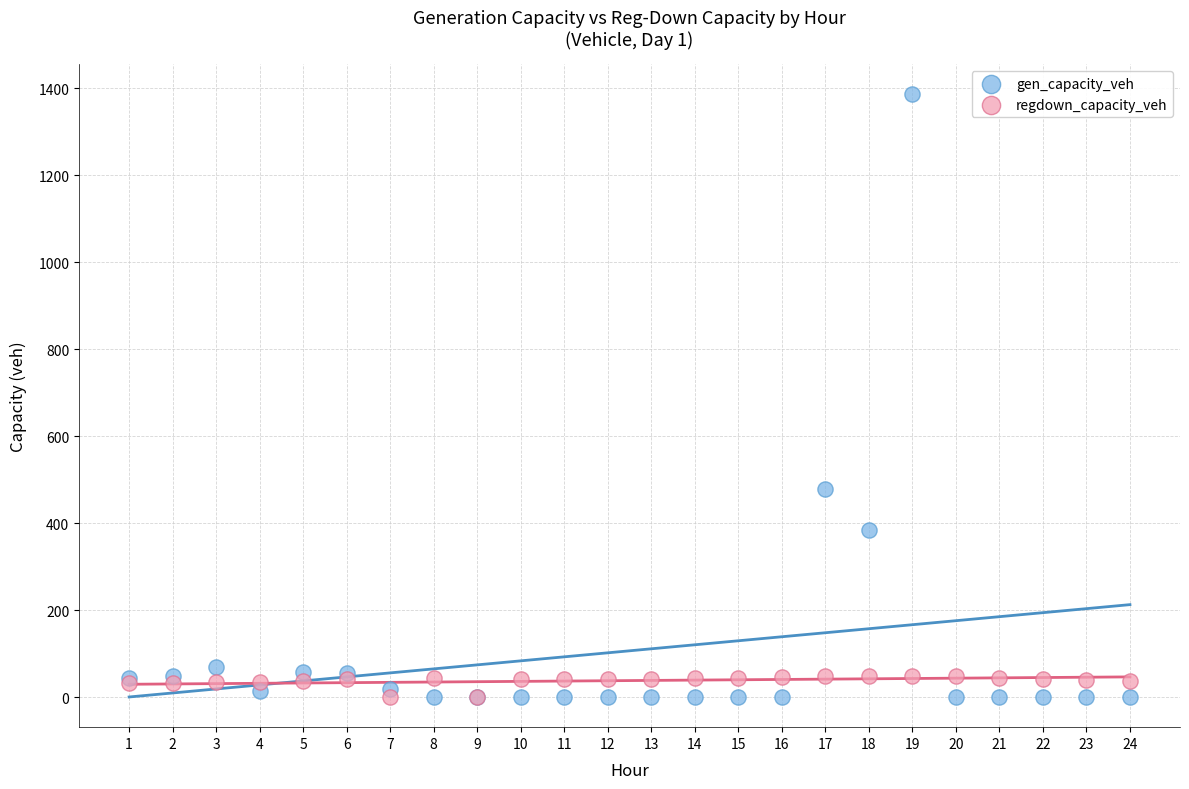

In the gen_capacity_veh series, what Y value is closest to 692?

477.6